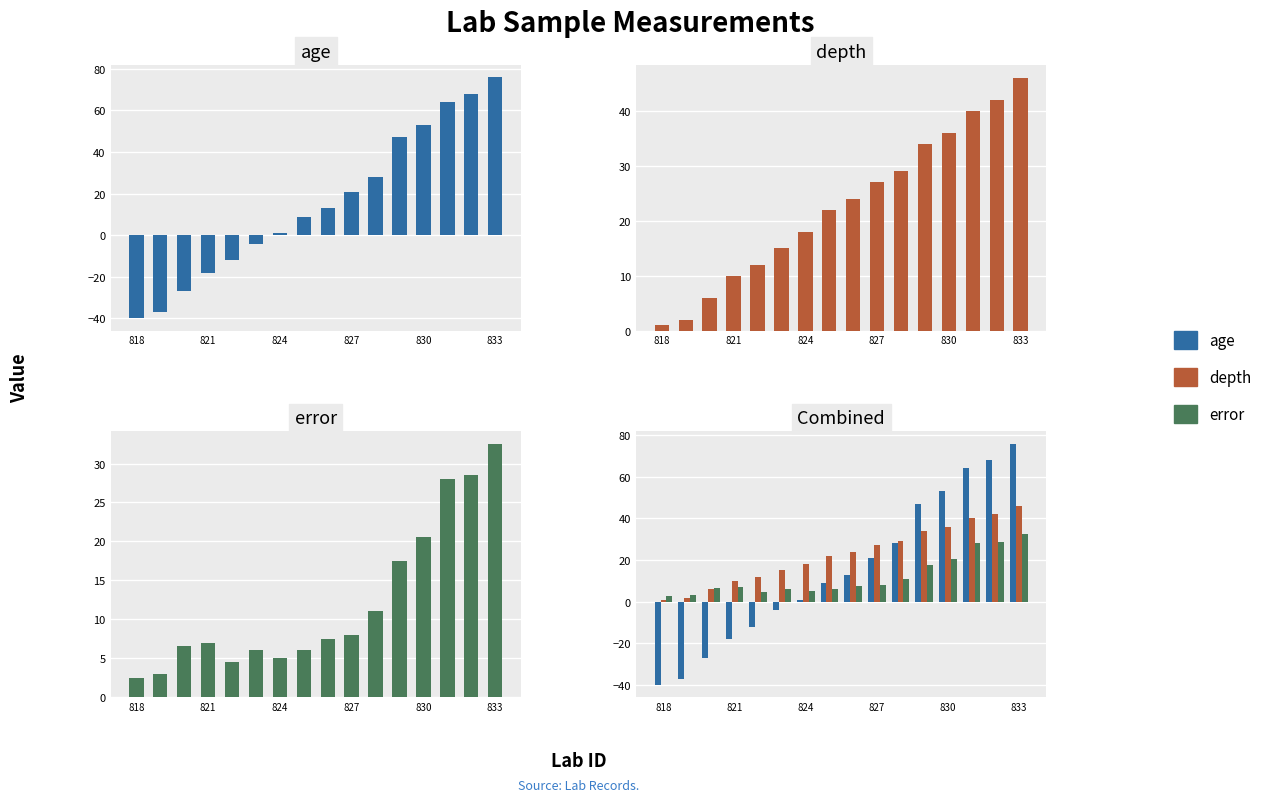

What is the difference between the maximum and second lowest values in the error series?

29.5